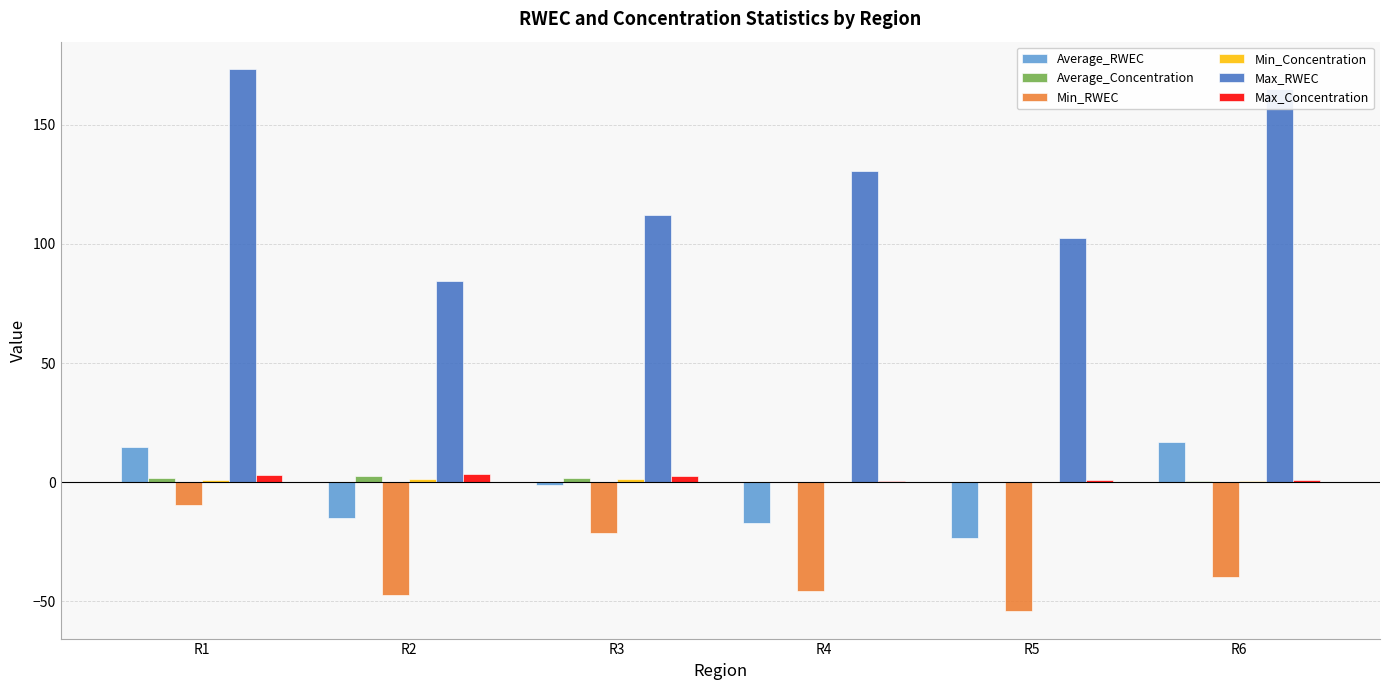

True or false: Max_RWEC has a value of 73.7 at R6.

False